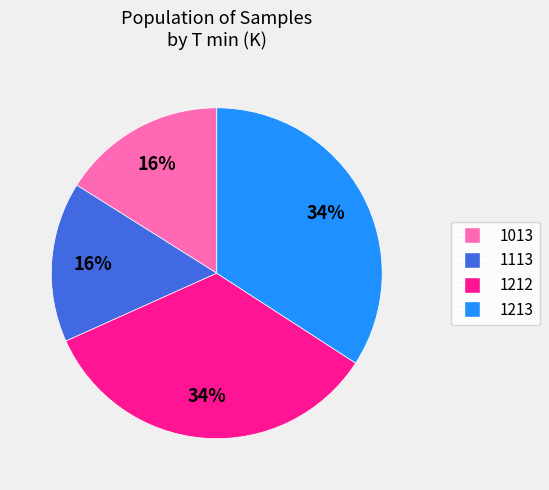

Does any single category account for the majority?

No